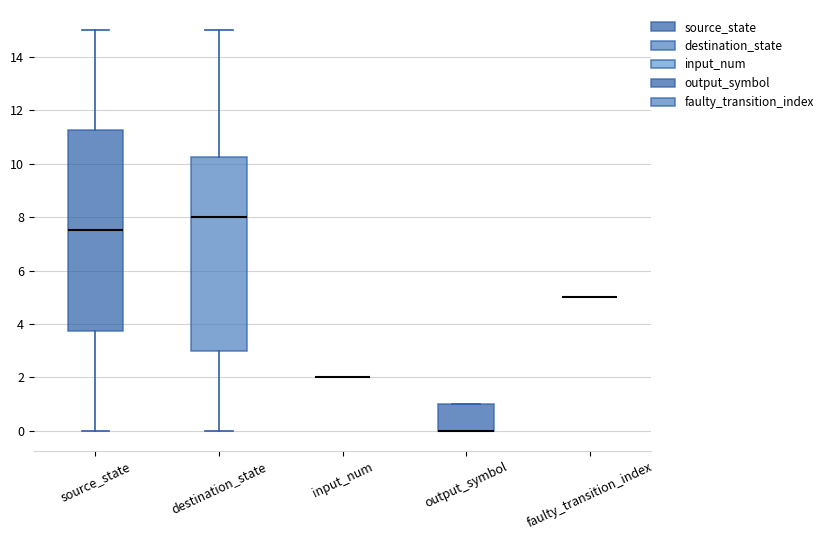

Reading left to right, transcribe this box plot: for each box, give where its median line is, the range the box spans, and where its two whiskers end, as read against the y-axis. The values are not printed on the chart, so give them approximately, as read against the axis.

source_state: median 7.6, box 3.8 to 11.2, whiskers 0.0 to 15.0
destination_state: median 8.0, box 3.0 to 10.2, whiskers 0.0 to 15.0
input_num: box collapsed to a line at 2.0, whiskers 2.0 to 2.0
output_symbol: median 0.0 (drawn on the box's lower edge), box 0.0 to 1.0, whiskers 0.0 to 1.0
faulty_transition_index: box collapsed to a line at 5.0, whiskers 5.0 to 5.0